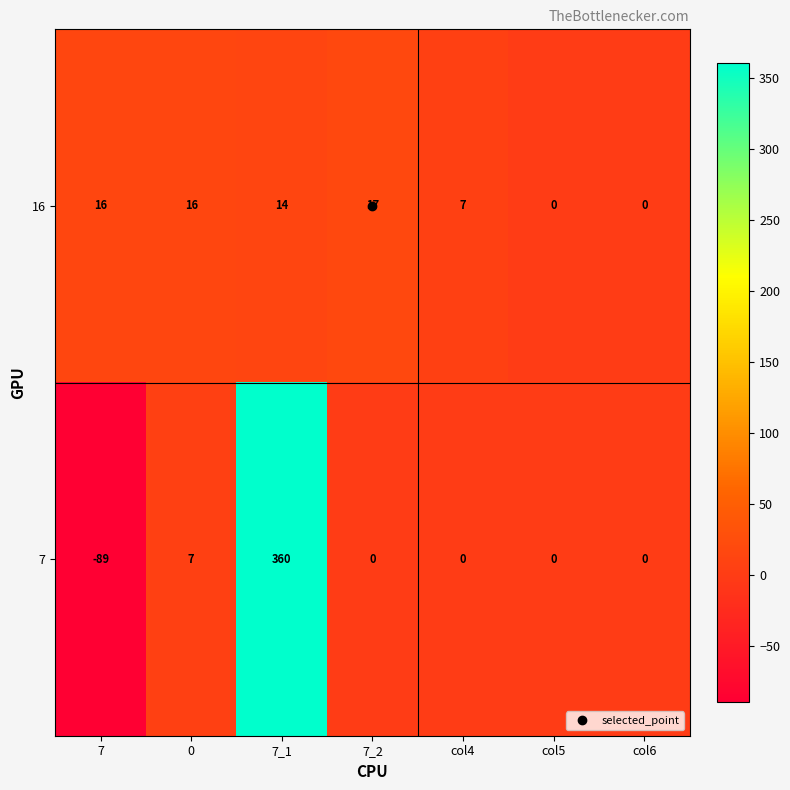

What is the difference between the 16 values at col6 and 7_2?

17